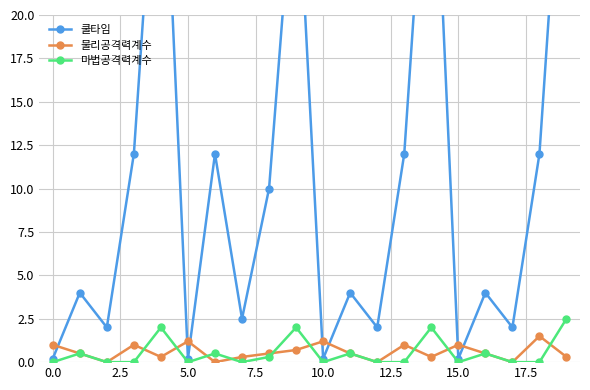

Reading left to right, extract all data points from this chart.

쿨타임: 0.2	4.0	2.0	12.0	35.0	0.2	12.0	2.5	10.0	30.0	0.2	4.0	2.0	12.0	35.0	0.2	4.0	2.0	12.0	35.0
물리공격력계수: 1.0	0.5	0.0	1.0	0.3	1.2	0.0	0.3	0.5	0.7	1.2	0.5	0.0	1.0	0.3	1.0	0.5	0.0	1.5	0.3
마법공격력계수: 0.0	0.5	0.0	0.0	2.0	0.0	0.5	0.0	0.3	2.0	0.0	0.5	0.0	0.0	2.0	0.0	0.5	0.0	0.0	2.5